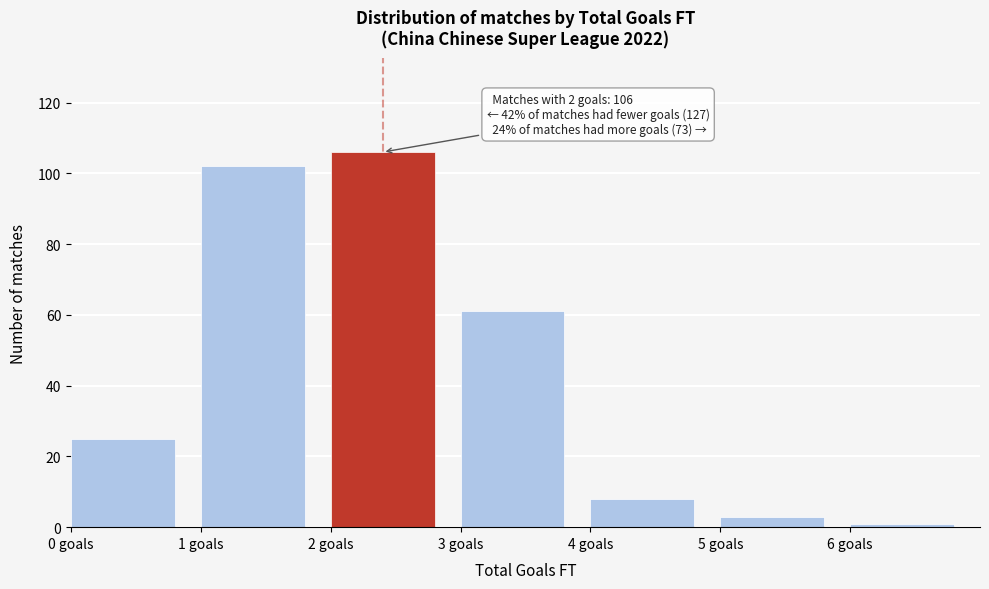

Over which range of the x-axis is the bar tallest?

2 to 3